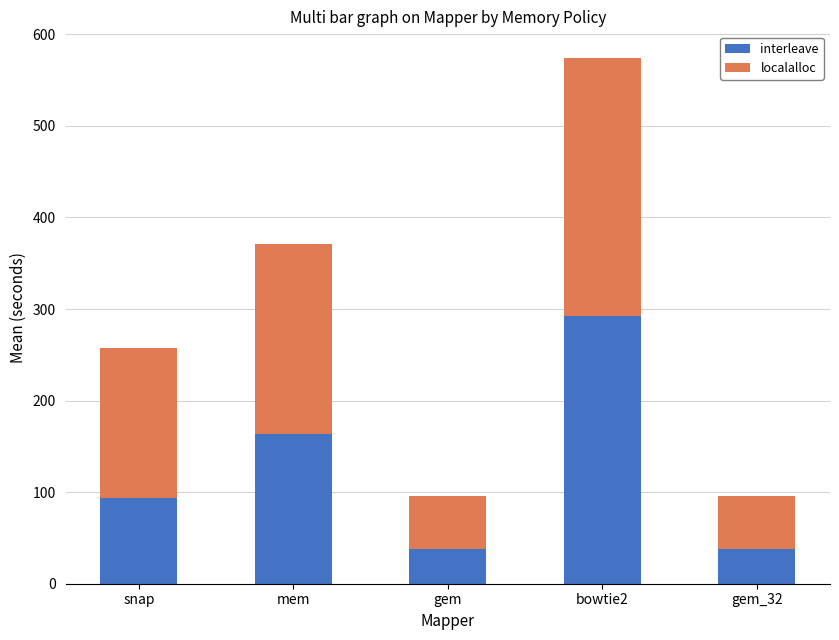

What is the difference between the maximum and minimum values in the interleave series?

254.8